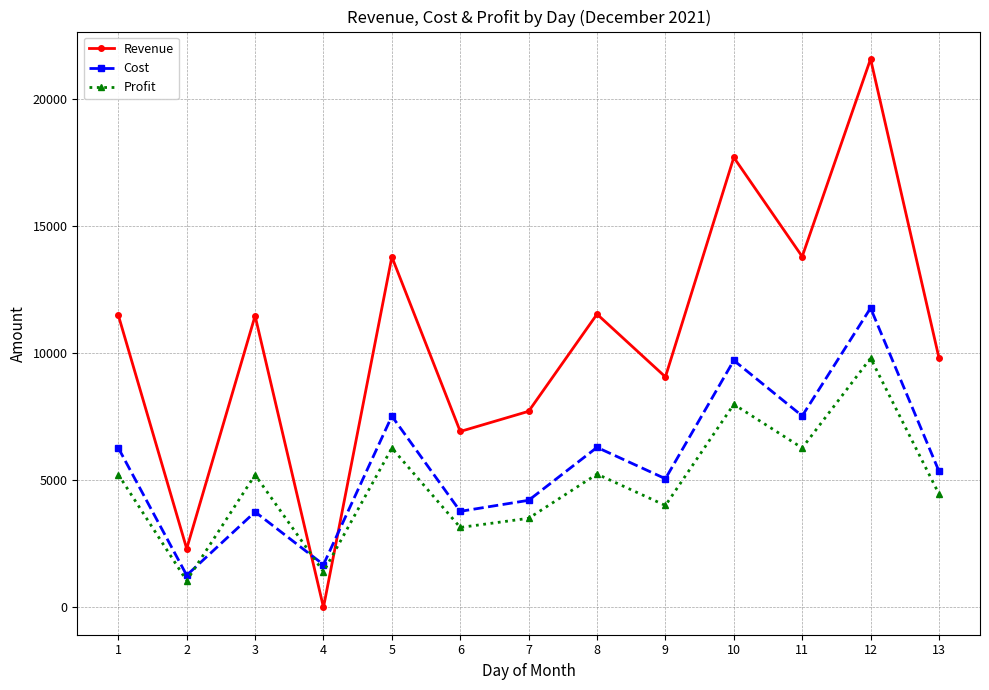

How many values in Revenue are above zero?

12